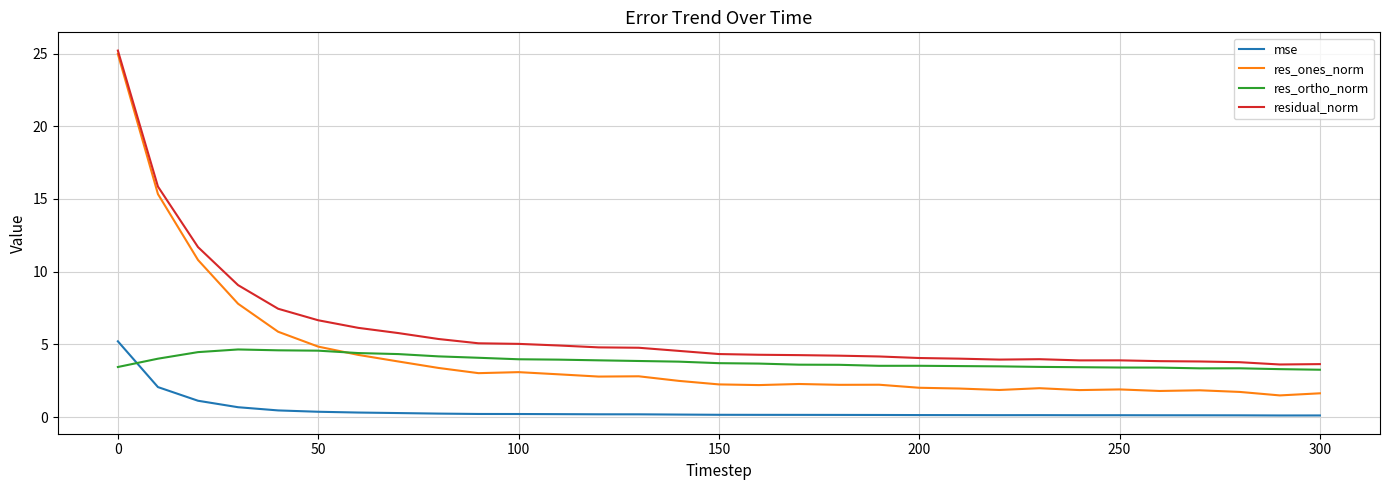

What is the difference between the maximum and second lowest values in the residual_norm series?

21.6